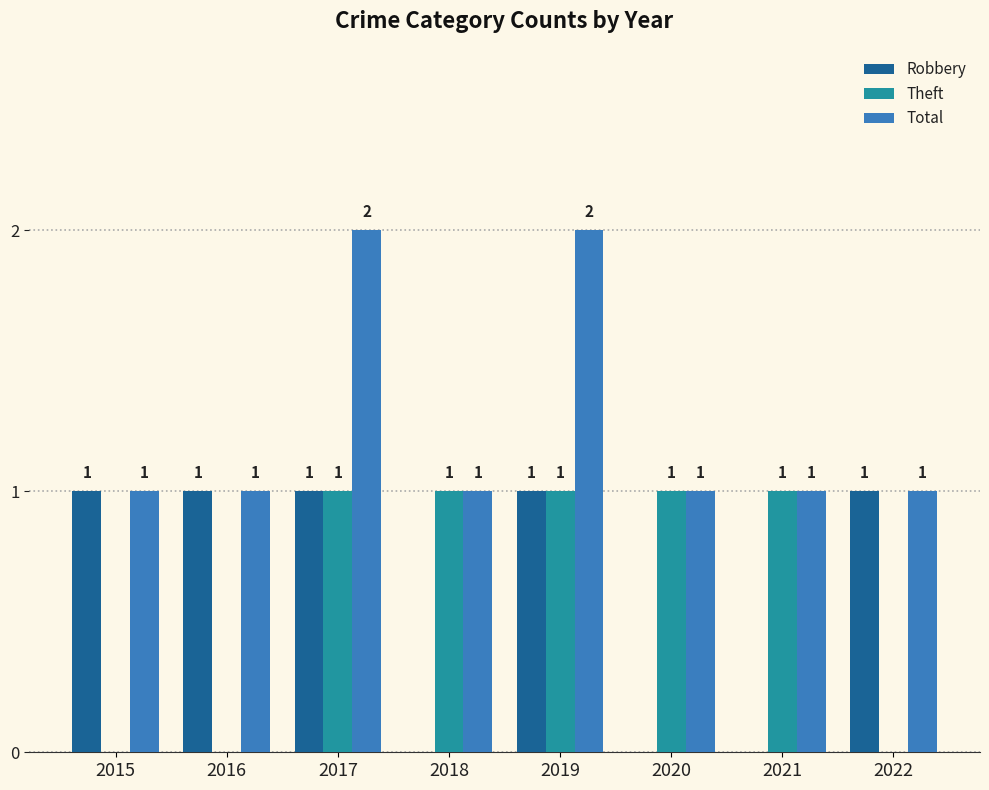

What is the sum of all Theft values?

5